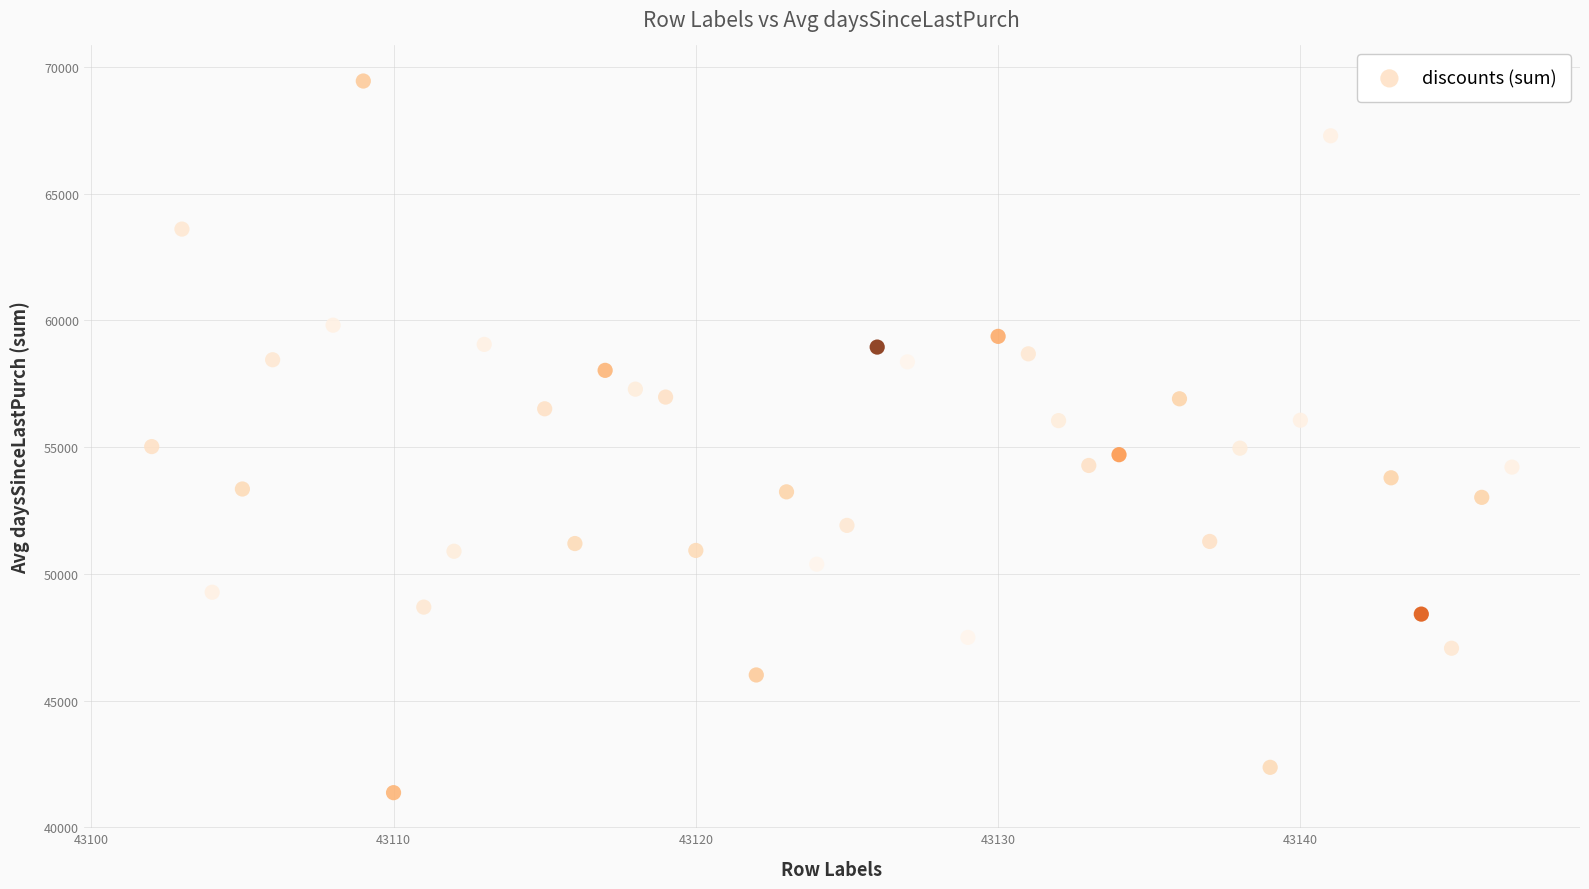

What is the range of Y values (max minus min)?

28075.5